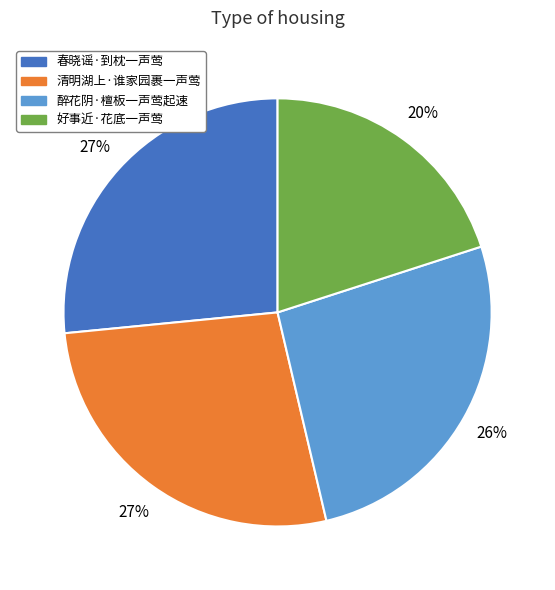

What is the smallest slice in the pie chart?

好事近·花底一声莺